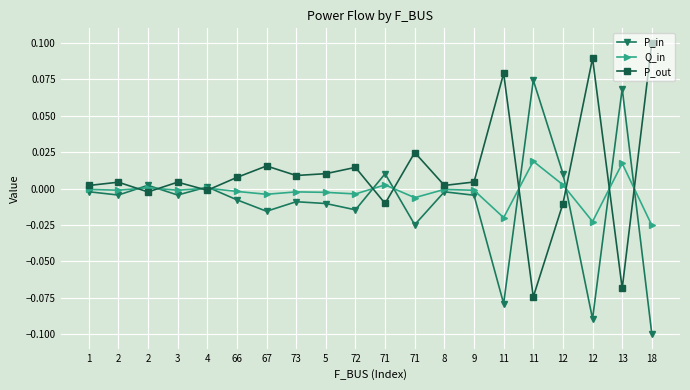

Between 71 and 18, which series saw the biggest shift?

P_out